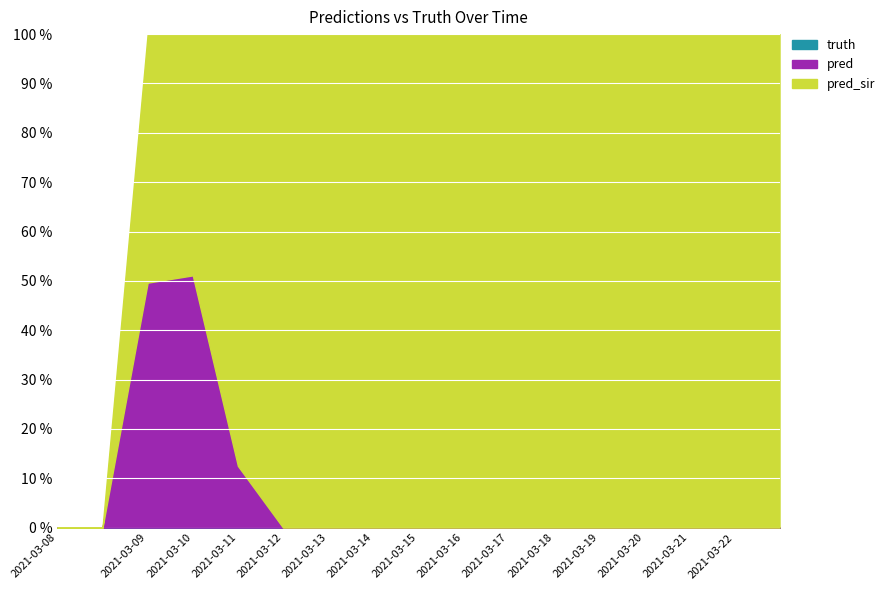

Between which two adjacent categories do pred and pred_sir first intersect?

2021-03-09 and 2021-03-10